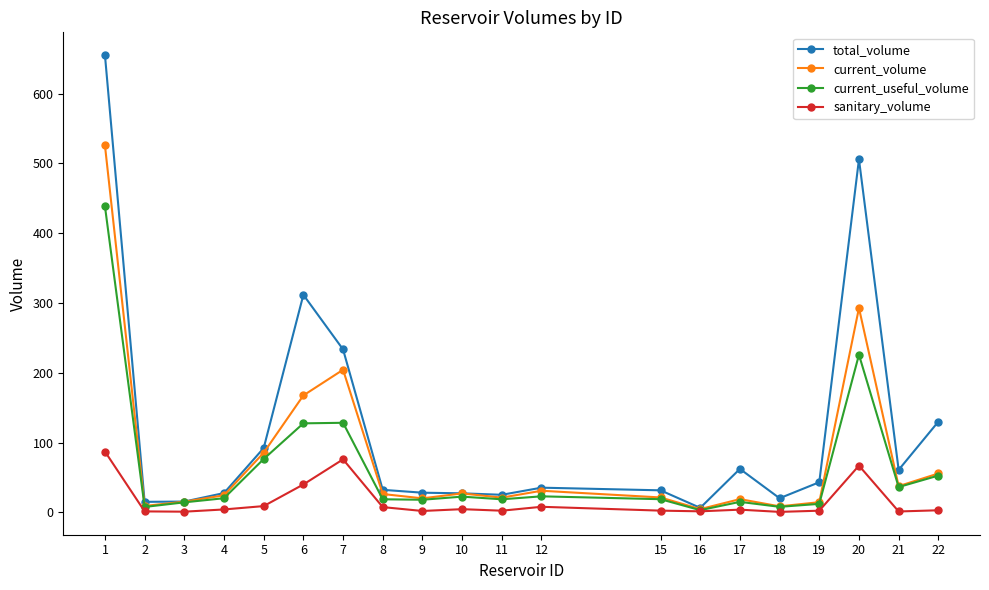

Between 6 and 12, which series saw the biggest shift?

total_volume